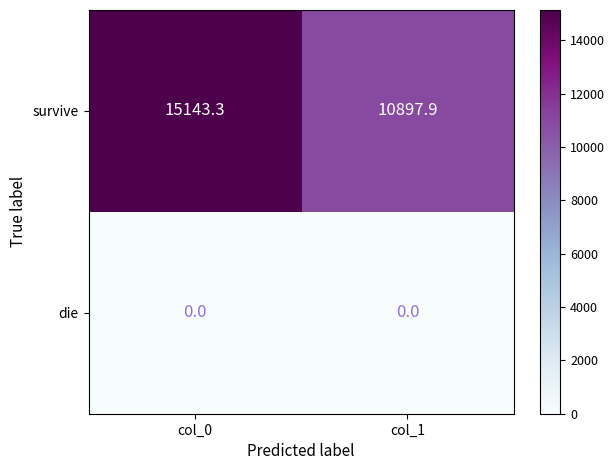

Is it true that die equals 0.0 at col_0?

True